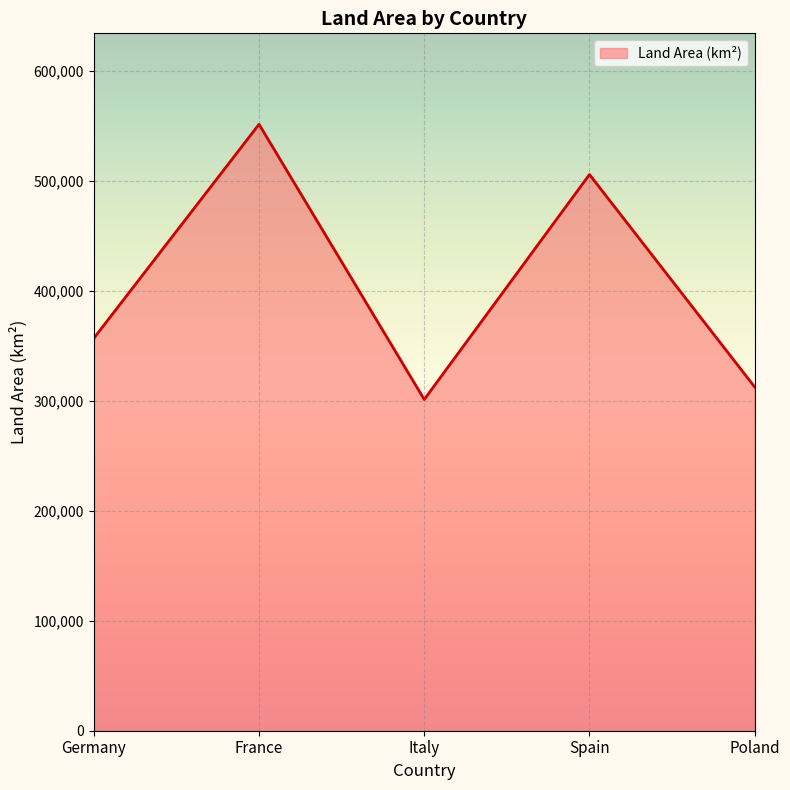

Read the value at Germany, to the nearest 10.

357020